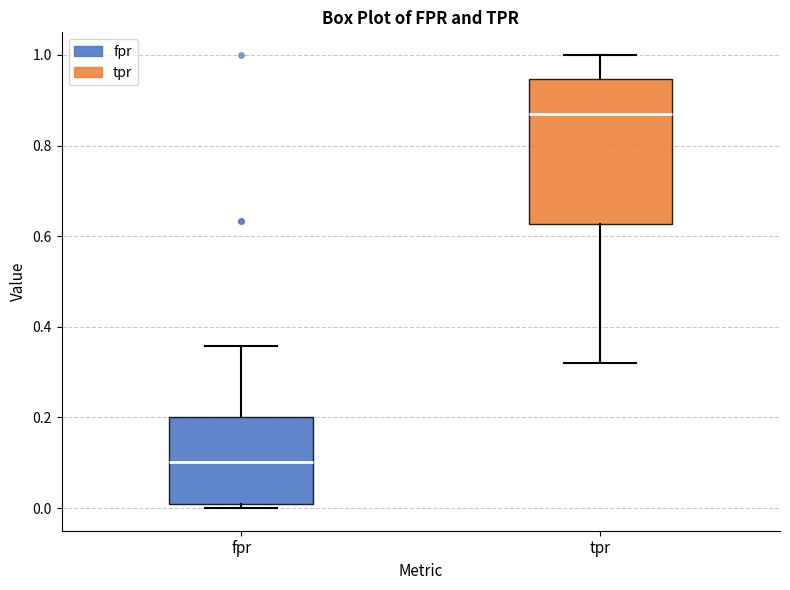

Which box has the lowest median line?

fpr